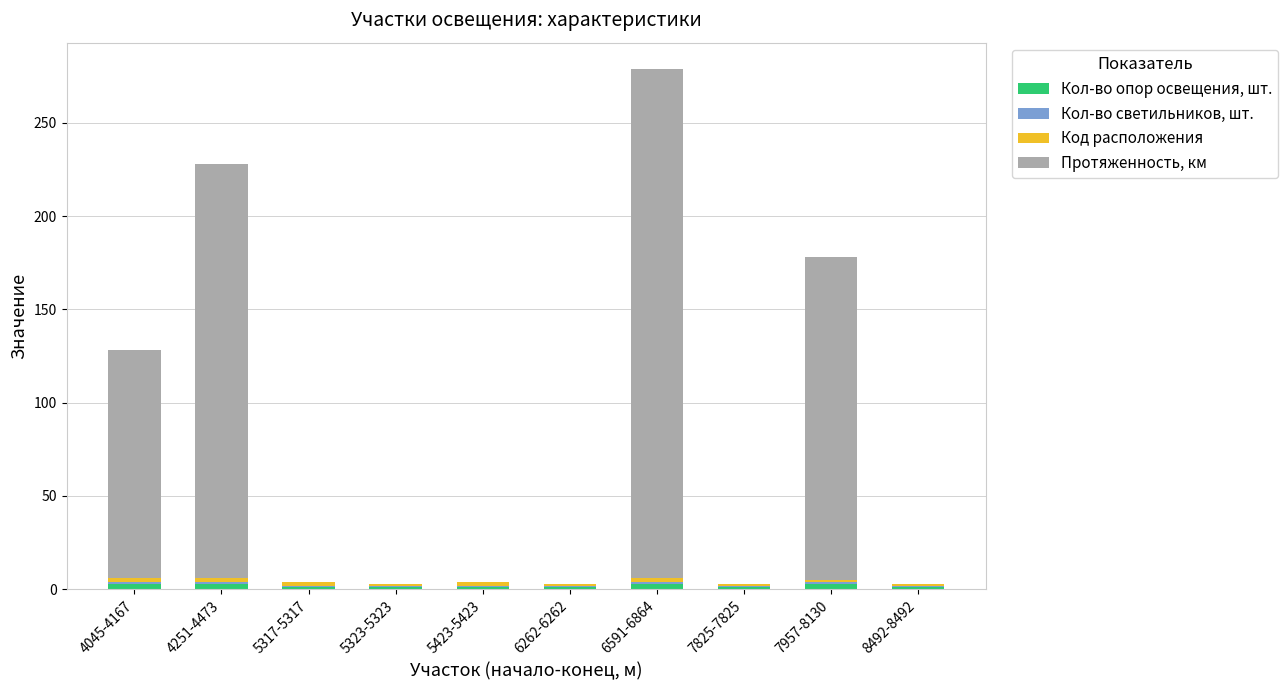

Count the number of categories in the chart.

10